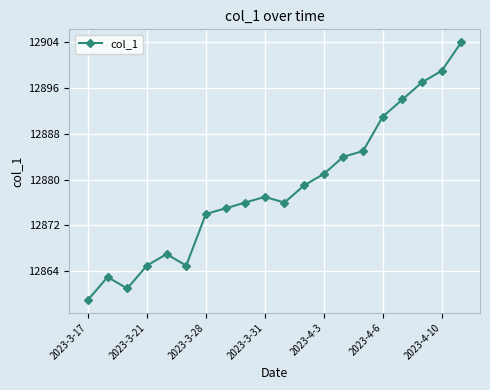

What is the value of the 12th point from the left?

12879